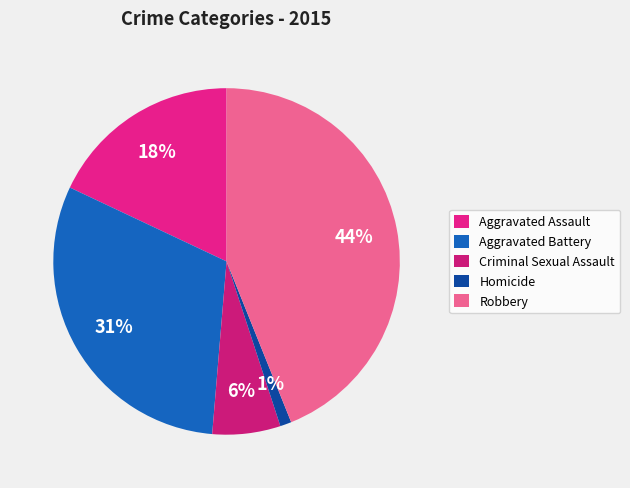

Combined, what portion of the pie is Robbery and Aggravated Battery?

74.6%